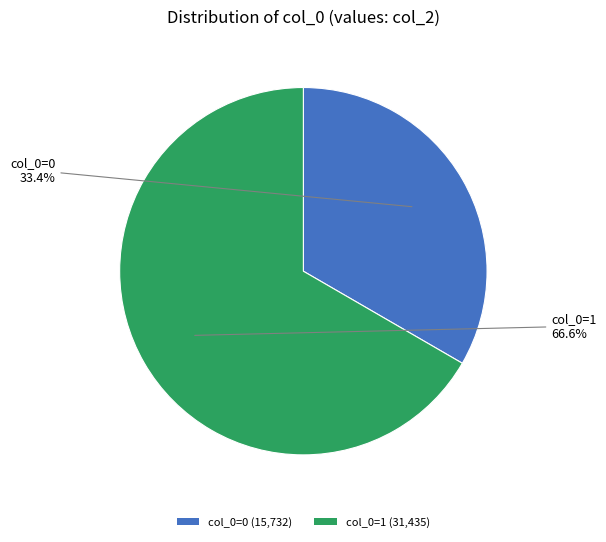

Rank the categories by value from lowest to highest.

col_0=0 (15,732), col_0=1 (31,435)